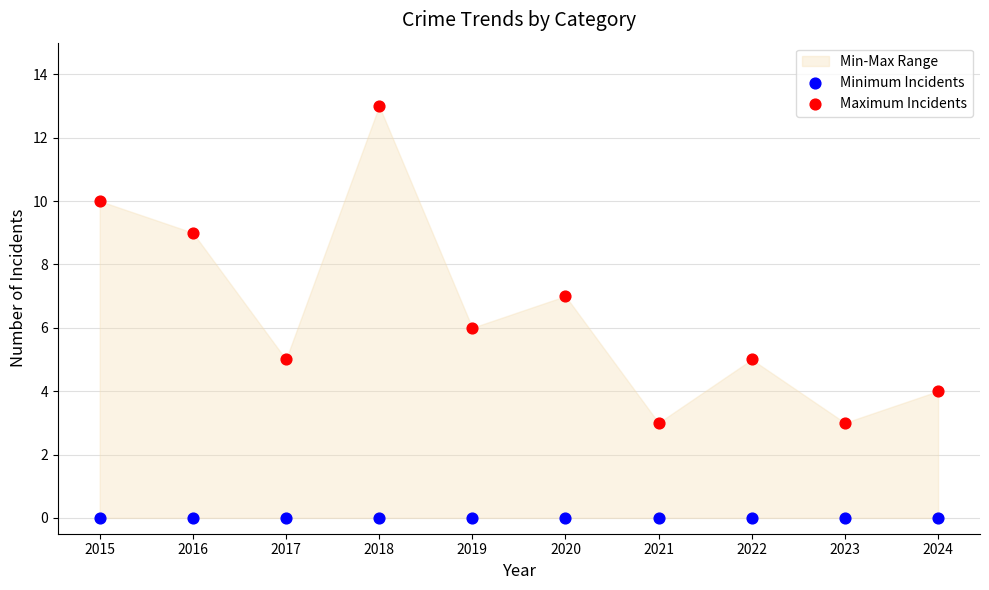

Which series reaches the minimum Y coordinate?

Minimum Incidents